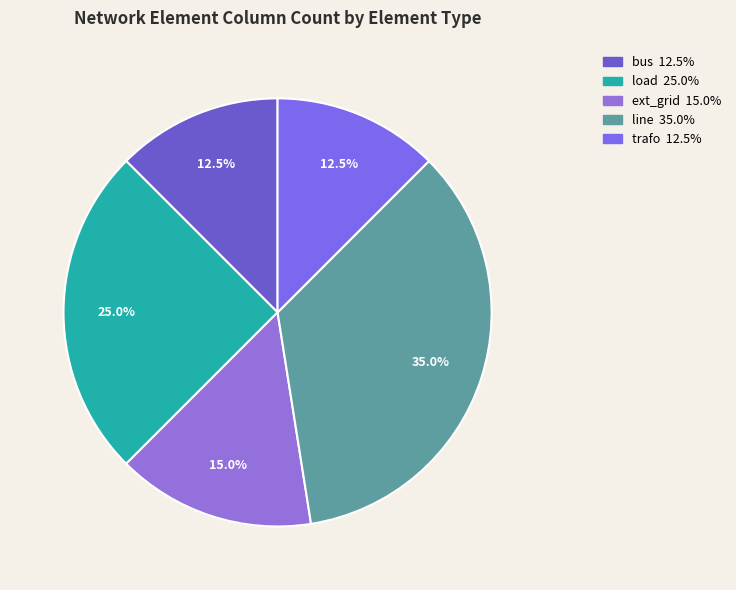

Combined, what portion of the pie is trafo and load?

37.5%